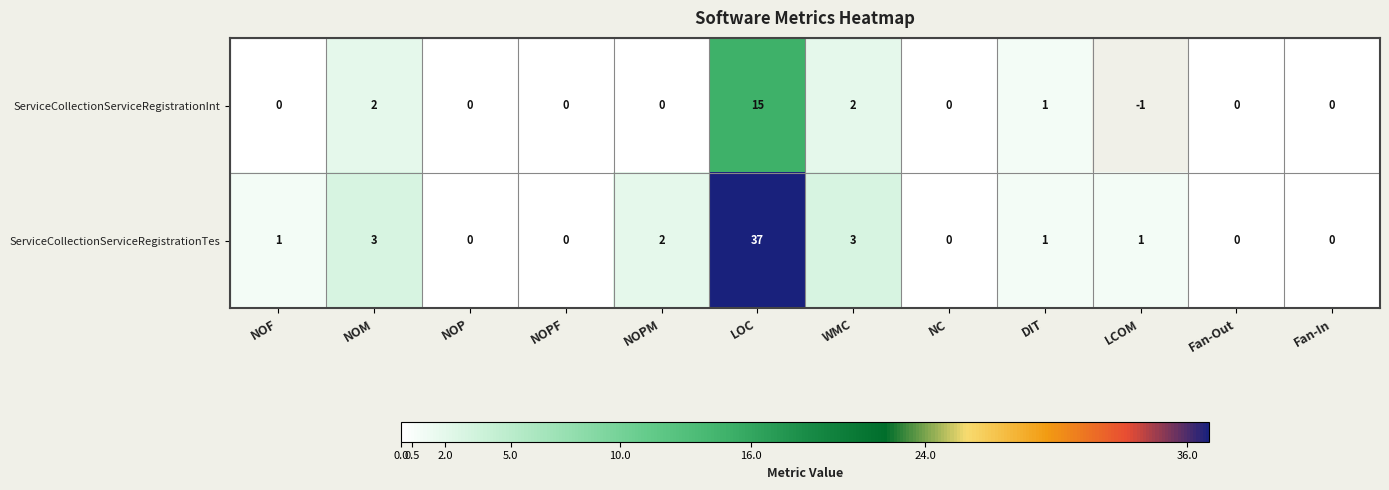

How many values in the ServiceCollectionServiceRegistrationTes series are below 1?

5